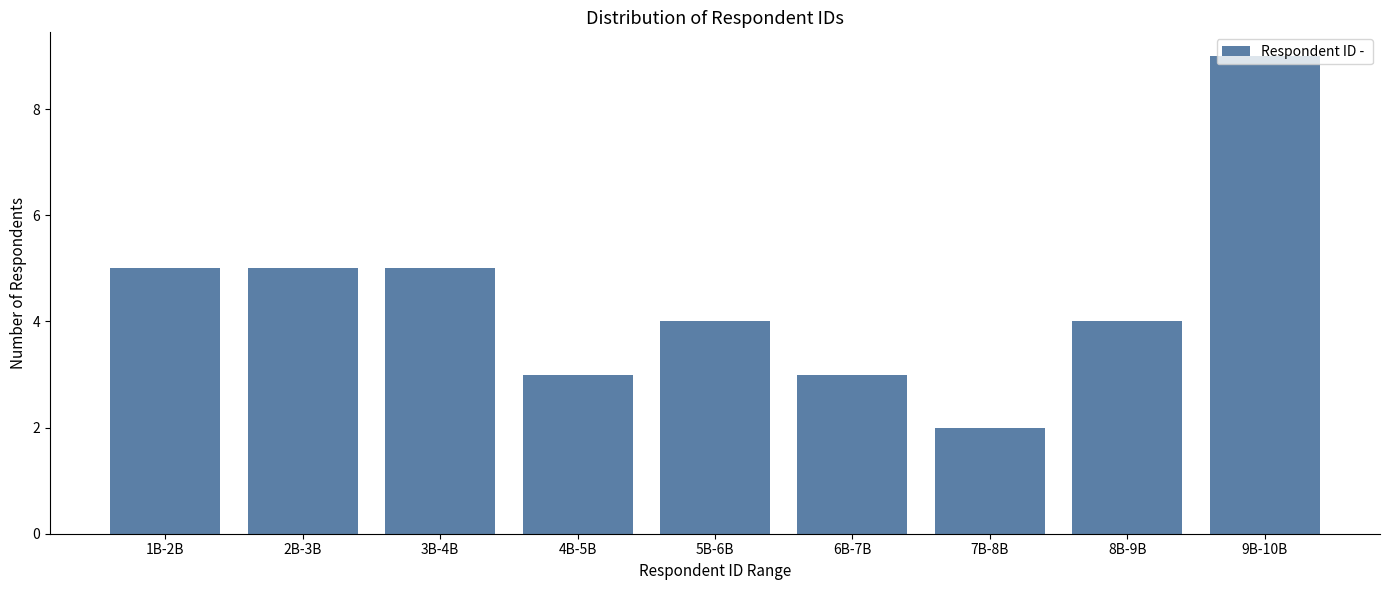

What is the label of the 7th bar from the left?

7B-8B